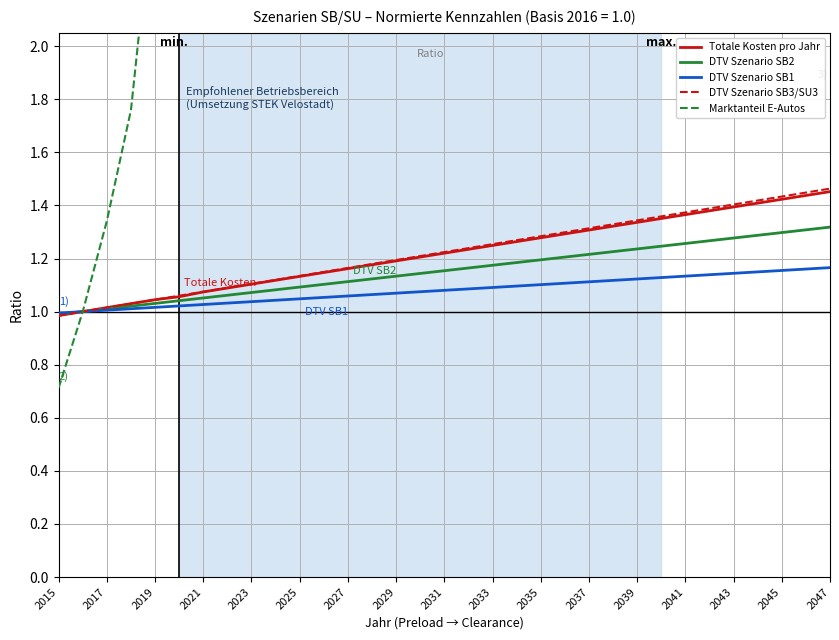

Reading right to left, extract all data points from this chart.

Totale Kosten pro Jahr: 1.5	1.4	1.4	1.4	1.4	1.4	1.4	1.4	1.3	1.3	1.3	1.3	1.3	1.3	1.2	1.2	1.2	1.2	1.2	1.2	1.2	1.1	1.1	1.1	1.1	1.1	1.1	1.1	1.0	1.0	1.0	1.0	1.0
DTV Szenario SB2: 1.3	1.3	1.3	1.3	1.3	1.3	1.3	1.2	1.2	1.2	1.2	1.2	1.2	1.2	1.2	1.2	1.2	1.1	1.1	1.1	1.1	1.1	1.1	1.1	1.1	1.1	1.1	1.0	1.0	1.0	1.0	1.0	1.0
DTV Szenario SB1: 1.2	1.2	1.2	1.1	1.1	1.1	1.1	1.1	1.1	1.1	1.1	1.1	1.1	1.1	1.1	1.1	1.1	1.1	1.1	1.1	1.1	1.1	1.0	1.0	1.0	1.0	1.0	1.0	1.0	1.0	1.0	1.0	1.0
DTV Szenario SB3/SU3: 1.5	1.4	1.4	1.4	1.4	1.4	1.4	1.4	1.3	1.3	1.3	1.3	1.3	1.3	1.3	1.2	1.2	1.2	1.2	1.2	1.2	1.1	1.1	1.1	1.1	1.1	1.1	1.1	1.0	1.0	1.0	1.0	1.0
Marktanteil E-Autos: 229.6	221.5	213.4	205.3	197.2	189.1	181.0	172.9	164.8	156.6	148.5	140.4	132.3	124.2	116.1	108.0	99.9	91.8	83.7	75.6	67.5	59.4	51.3	43.2	35.0	26.9	18.8	10.7	2.6	1.8	1.3	1.0	0.7